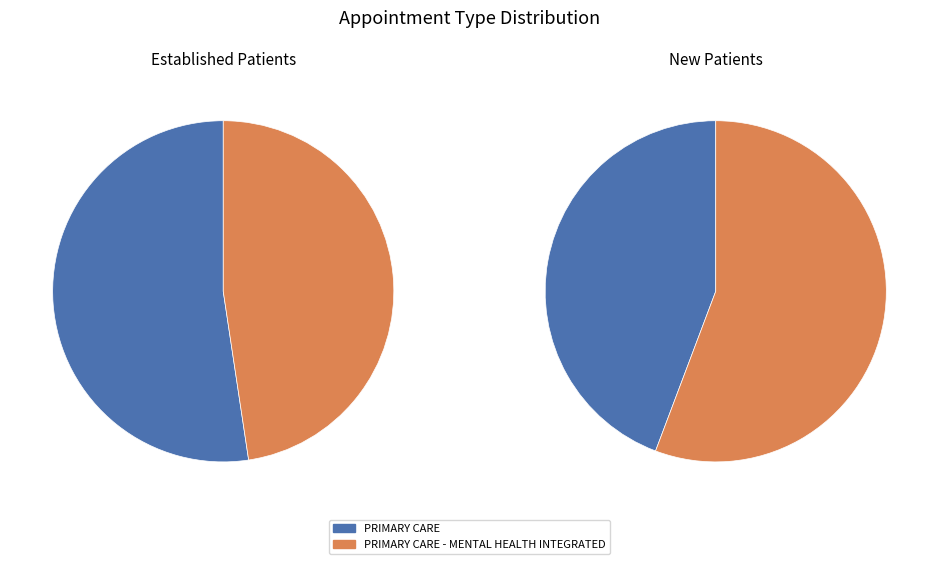

Rank the series by their maximum value, from lowest to highest.

EstablishedPatients, NewPatients